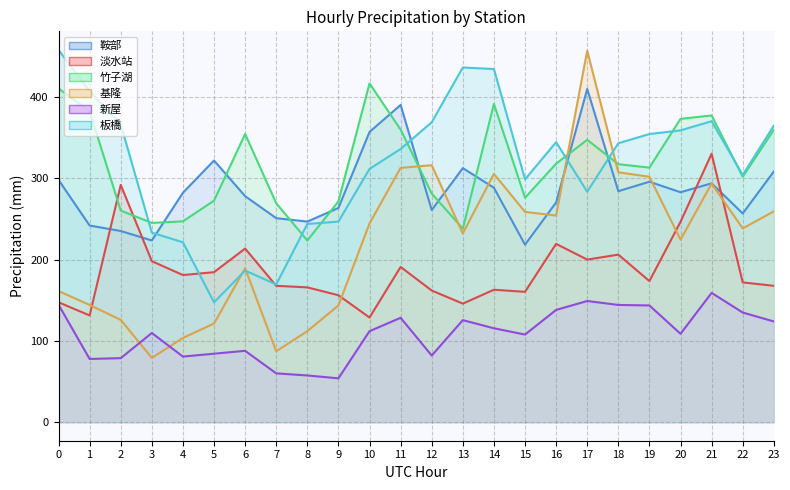

What is the difference between the 竹子湖 values at 16 and 10?

98.7